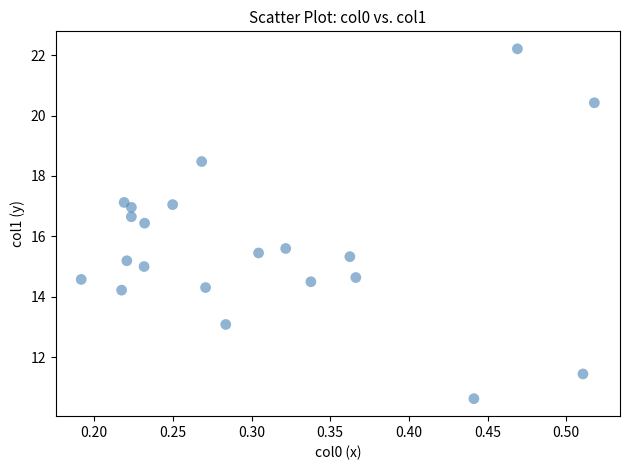

What is the range of Y values (max minus min)?

11.6